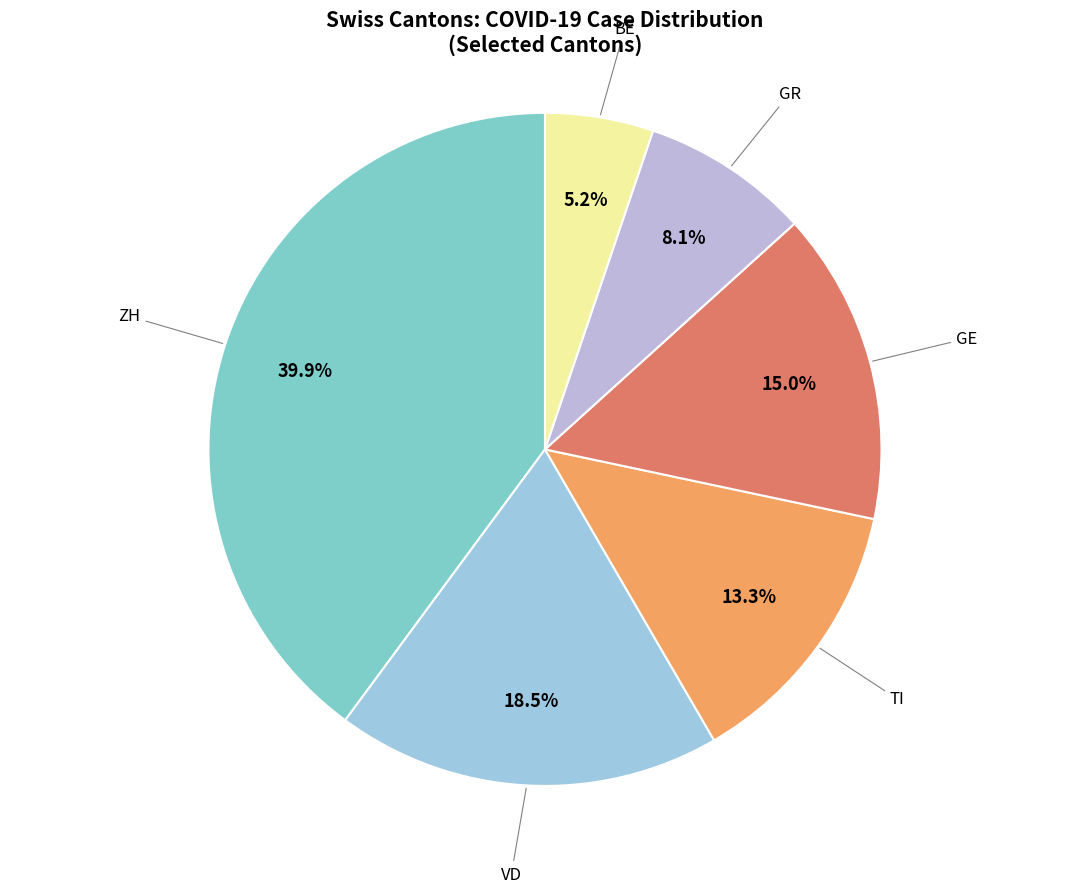

To the nearest percent, what portion does GR represent?

8%